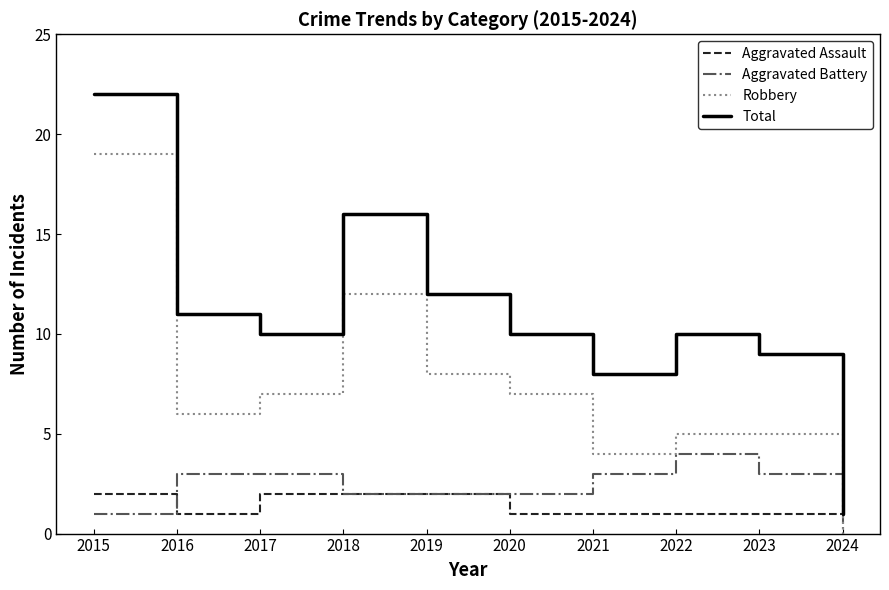

Reading left to right, extract all data points from this chart.

Aggravated Assault: 2	1	2	2	2	1	1	1	1	1
Aggravated Battery: 1	3	3	2	2	2	3	4	3	0
Robbery: 19	6	7	12	8	7	4	5	5	0
Total: 22	11	10	16	12	10	8	10	9	1